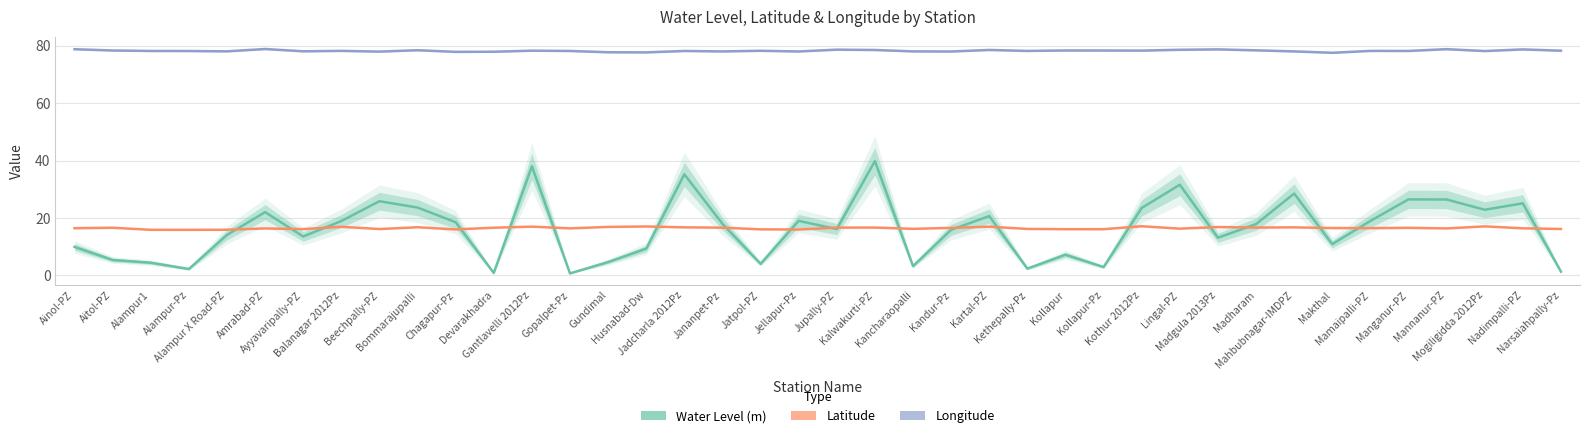

Where is Water Level (m) nearest to the value 20?

Kartal-PZ